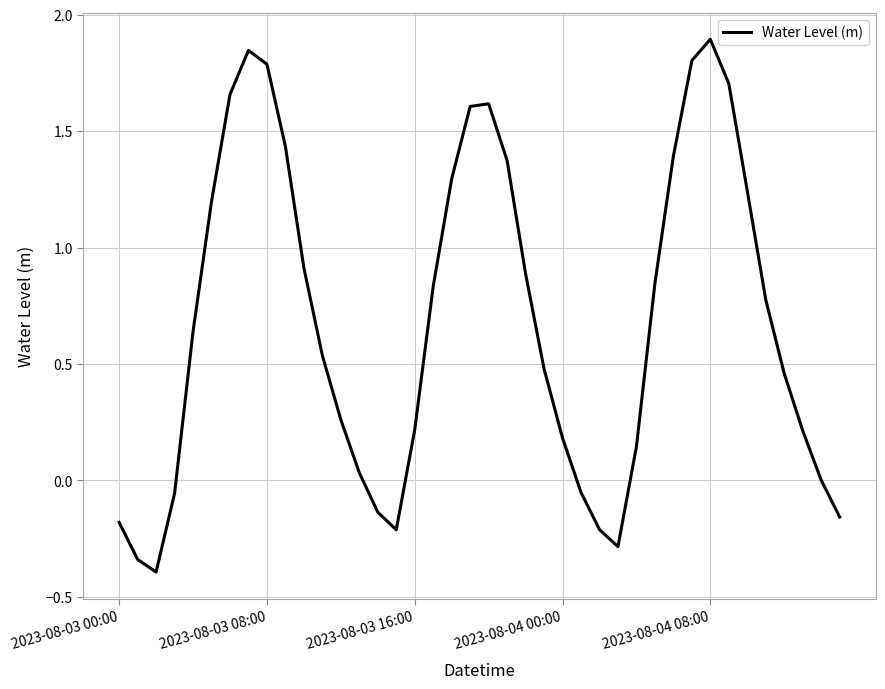

What is the difference between the maximum and minimum values?

2.3